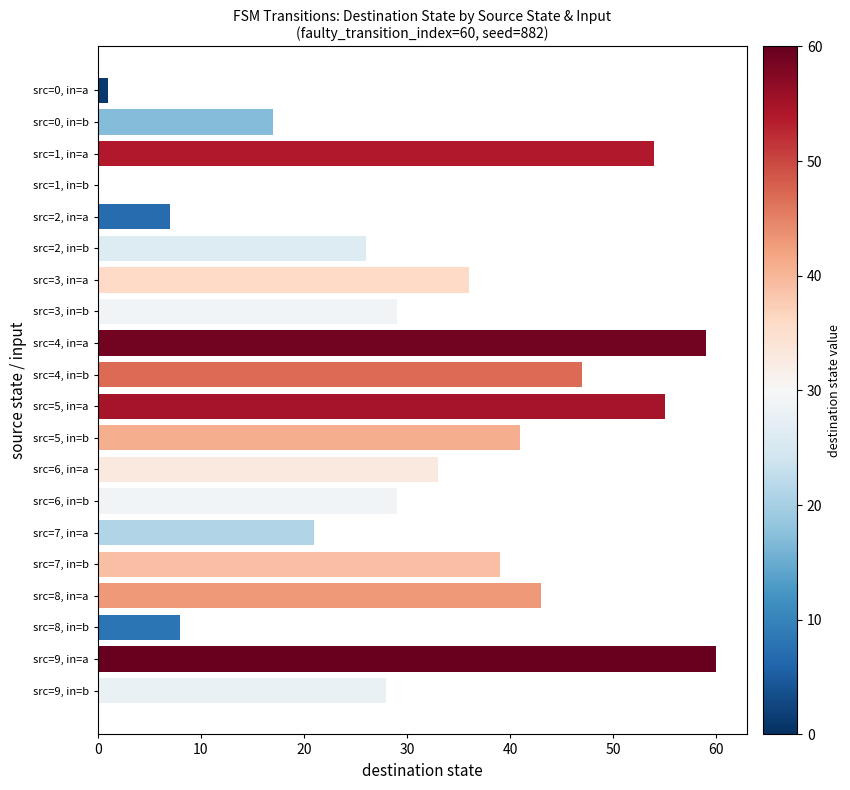

What is the ratio of the value at src=9, in=a to the value at src=6, in=b?

2.1